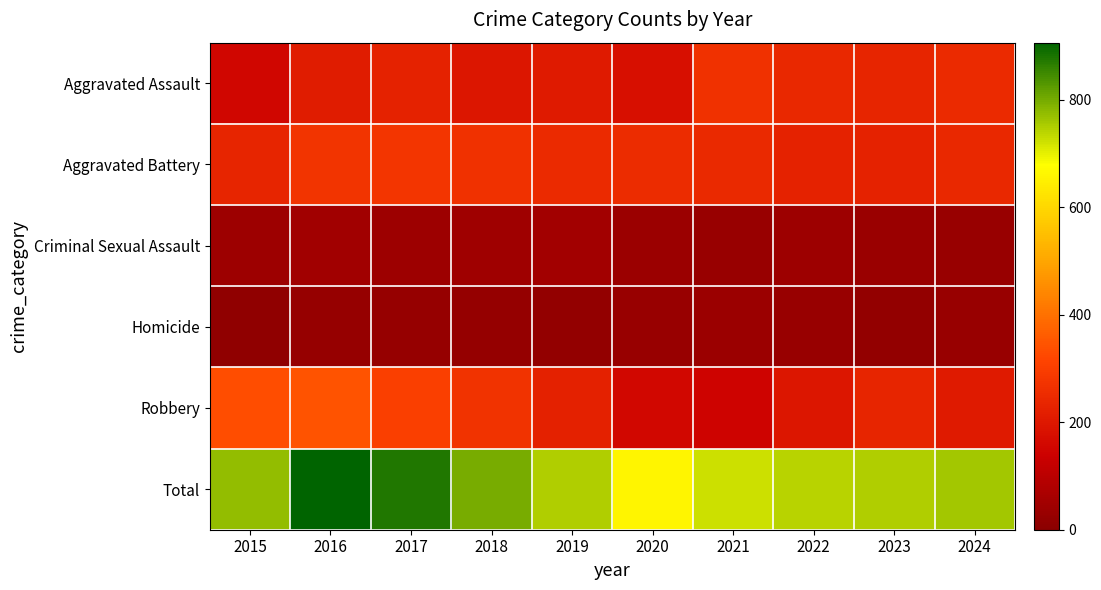

Reading left to right, what are all the values shown in this chart?

Aggravated Assault: 2015=155	2016=212	2017=228	2018=196	2019=206	2020=180	2021=266	2022=244	2023=236	2024=250
Aggravated Battery: 2015=234	2016=276	2017=278	2018=266	2019=248	2020=252	2021=245	2022=230	2023=227	2024=243
Criminal Sexual Assault: 2015=41	2016=49	2017=39	2018=44	2019=51	2020=38	2021=31	2022=40	2023=33	2024=29
Homicide: 2015=11	2016=25	2017=27	2018=23	2019=18	2020=31	2021=36	2022=31	2023=19	2024=30
Robbery: 2015=333	2016=344	2017=304	2018=269	2019=225	2020=158	2021=146	2022=198	2023=235	2024=208
Total: 2015=774	2016=906	2017=876	2018=798	2019=748	2020=659	2021=724	2022=743	2023=750	2024=760